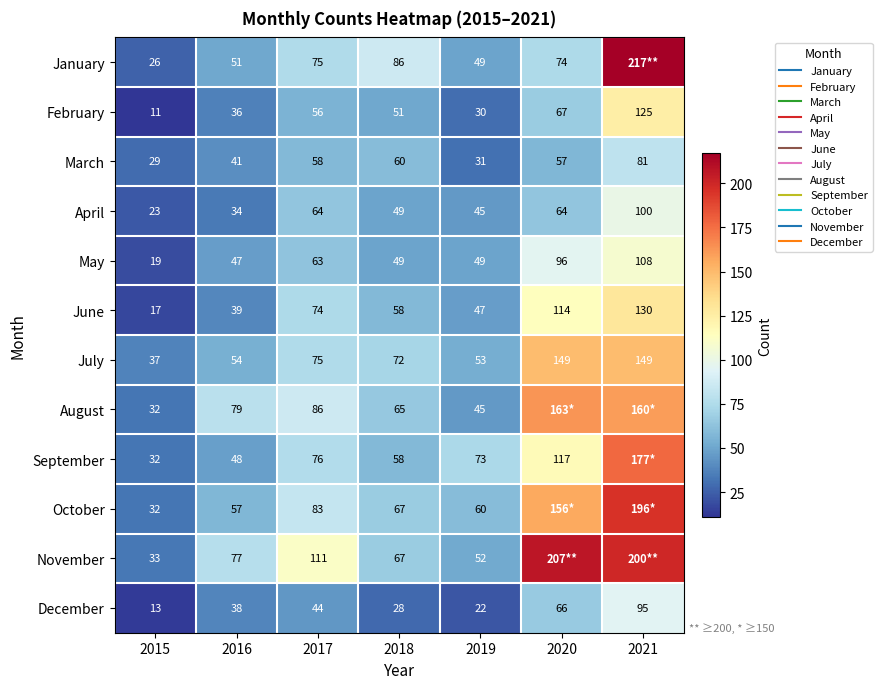

What is the sum of the April values at 2016 and 2015?

57